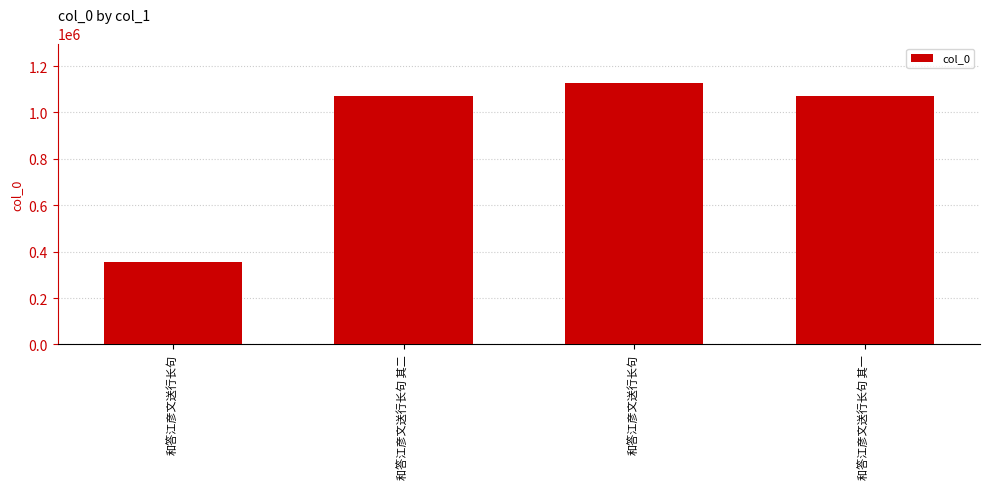

Does the chart contain any negative values?

No